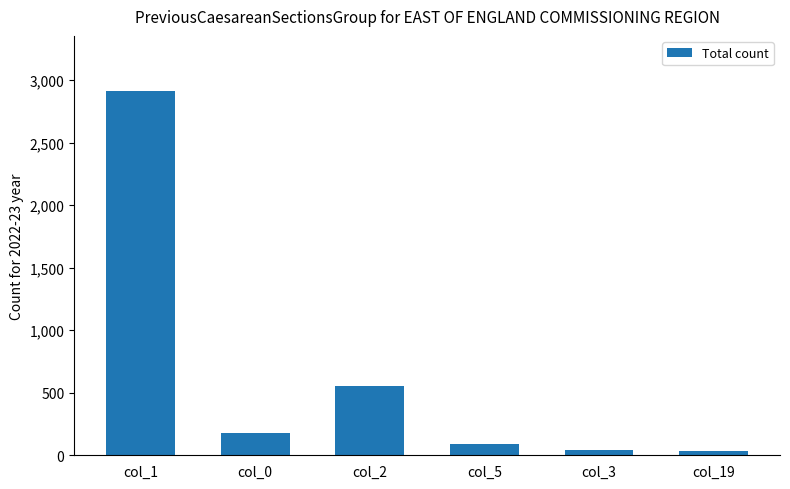

What is the sum of all values?

3816